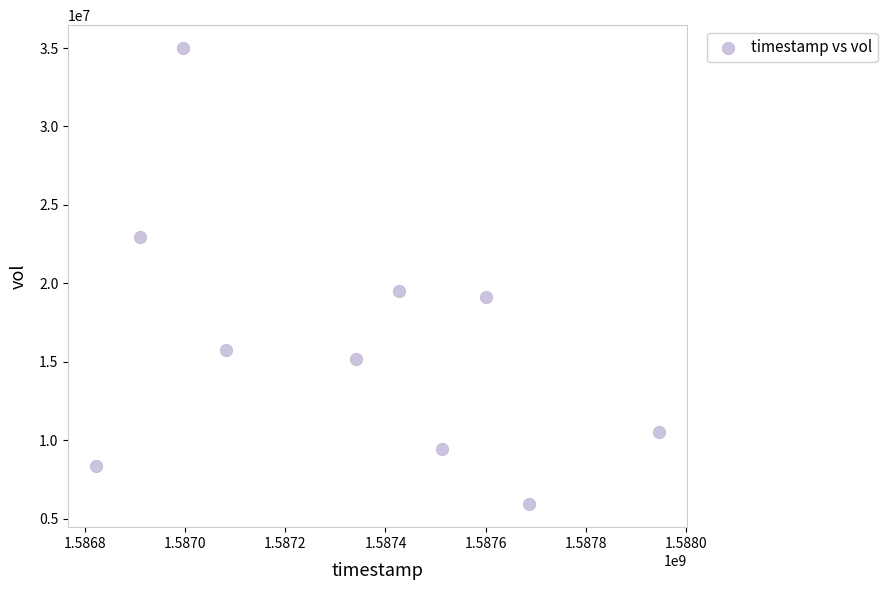

What is the range of Y values (max minus min)?

29089300